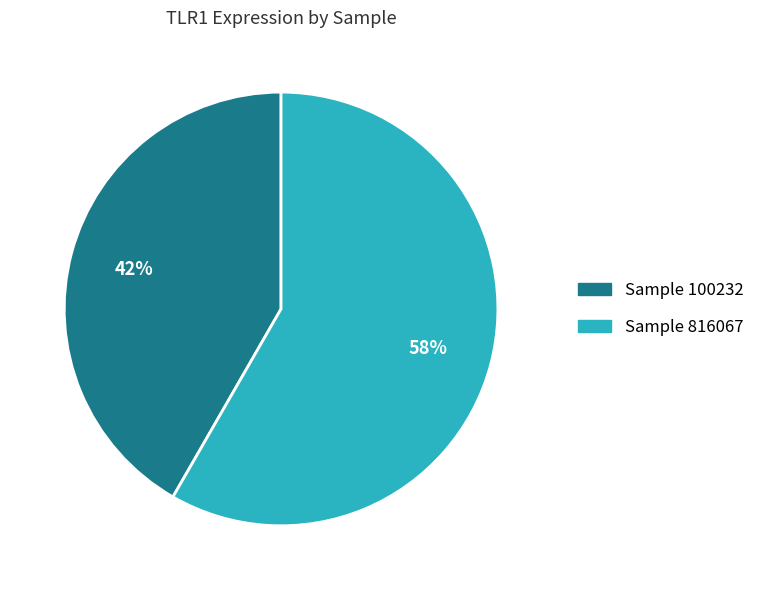

Is there a majority slice in this chart?

Yes